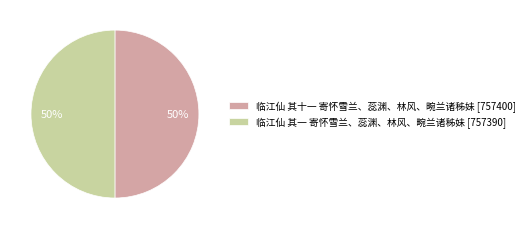

To the nearest percent, what percentage of the pie is 临江仙 其十一 寄怀雪兰、蕊渊、林风、畹兰诸秭妹?

50%